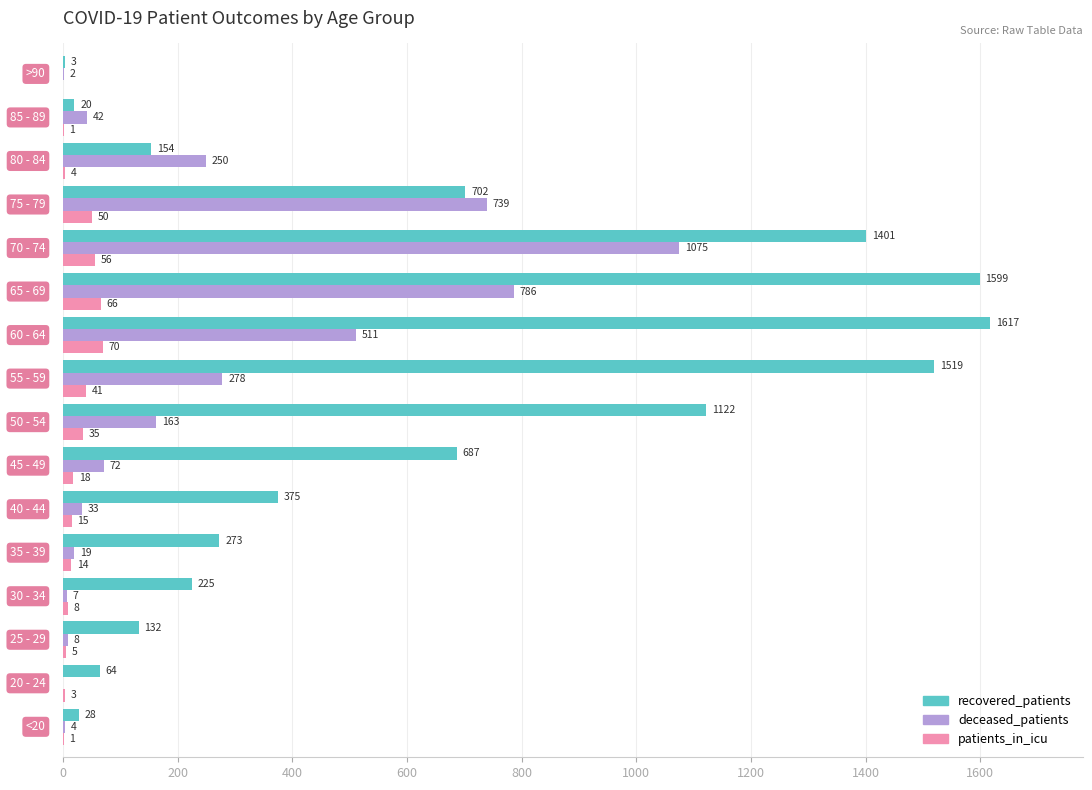

What is the sum of all deceased_patients values?

3989